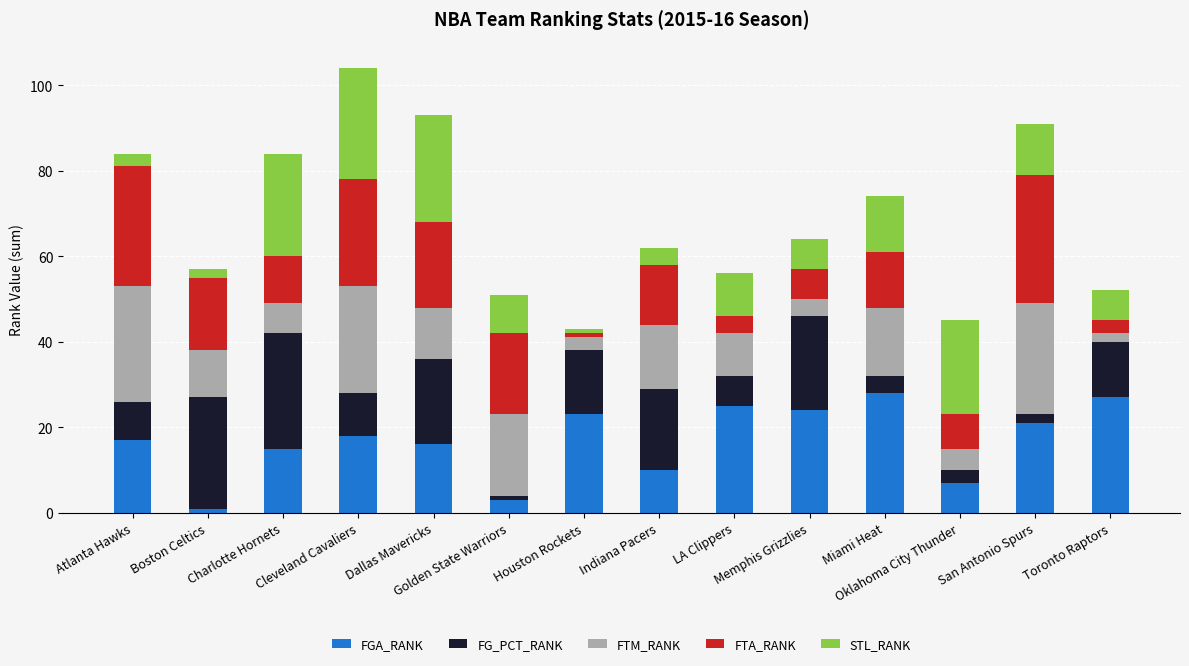

What is the average value of the FGA_RANK series?

17